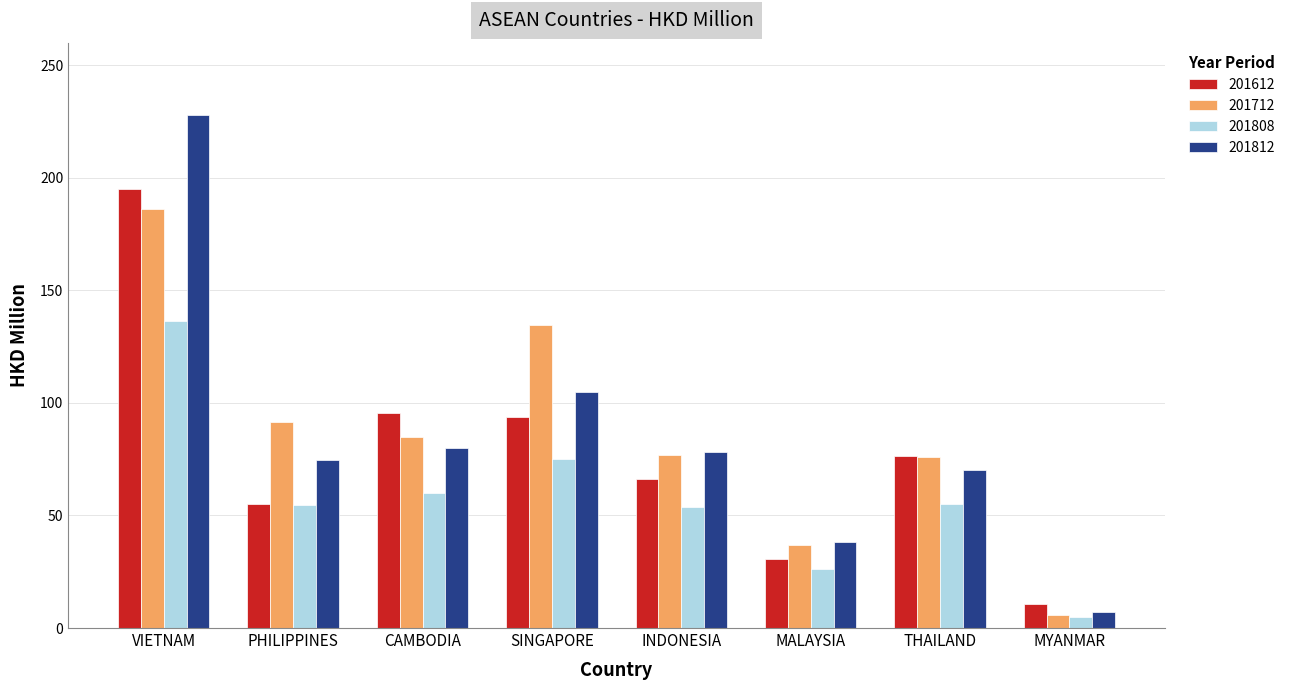

At how many categories does at least one series exceed 87?

4